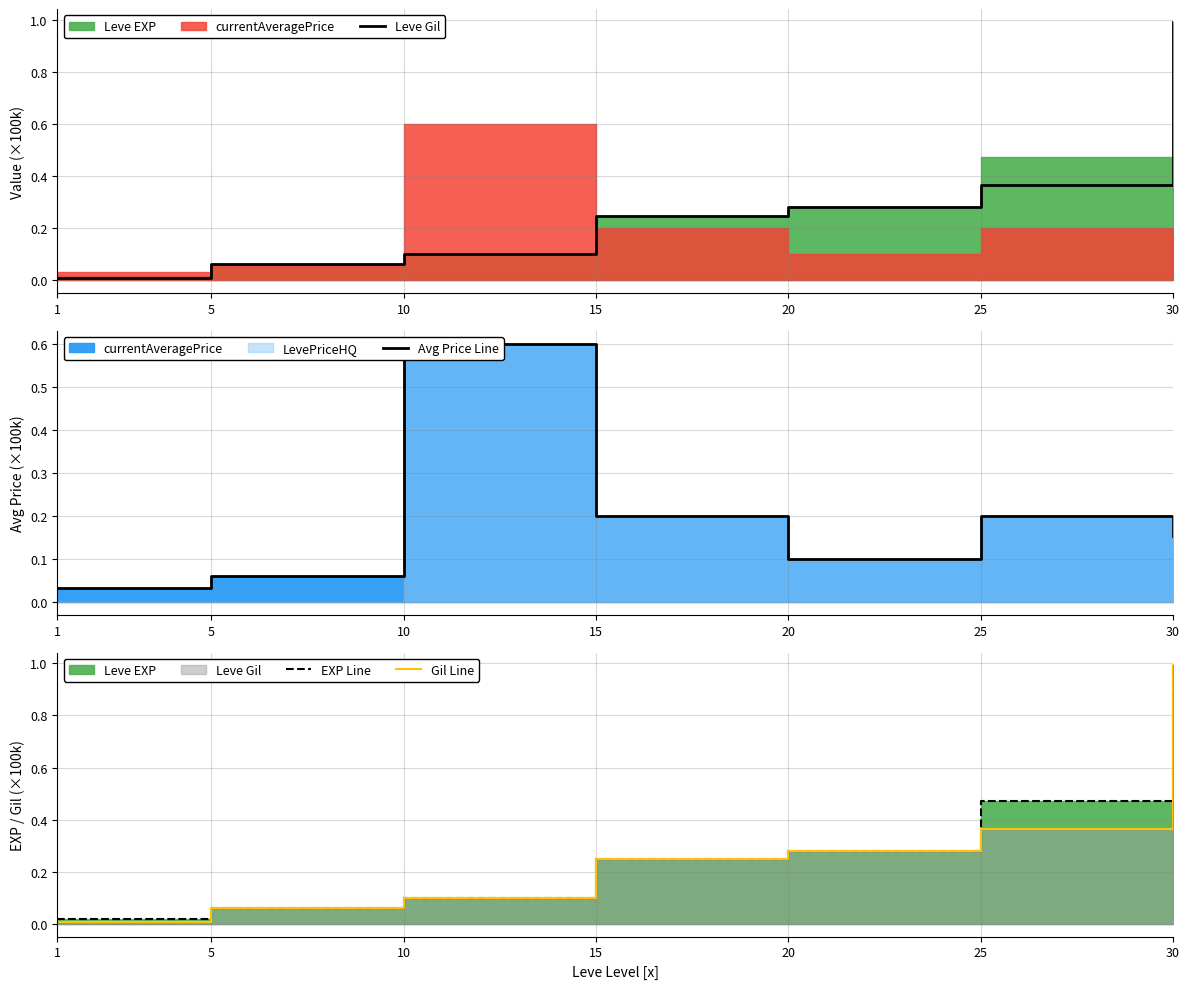

Reading right to left, transcribe all the data shown in this chart.

Leve Gil: 1.0	0.4	0.3	0.2	0.1	0.1	0.0
Avg Price Line: 0.2	0.2	0.1	0.2	0.6	0.1	0.0
EXP Line: 1.0	0.5	0.3	0.2	0.1	0.1	0.0
Gil Line: 1.0	0.4	0.3	0.2	0.1	0.1	0.0